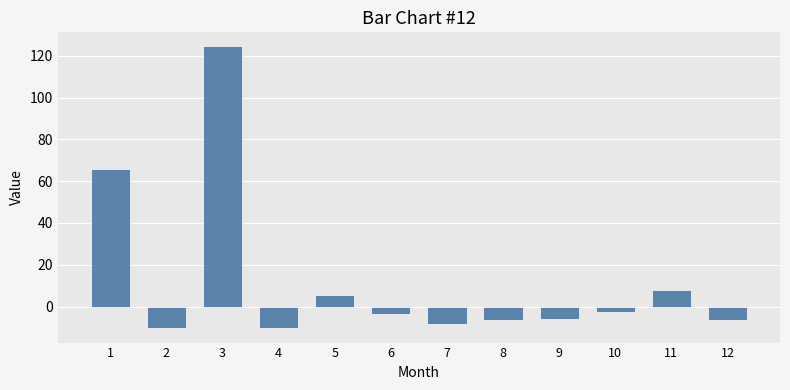

How many data points are above -3?

5